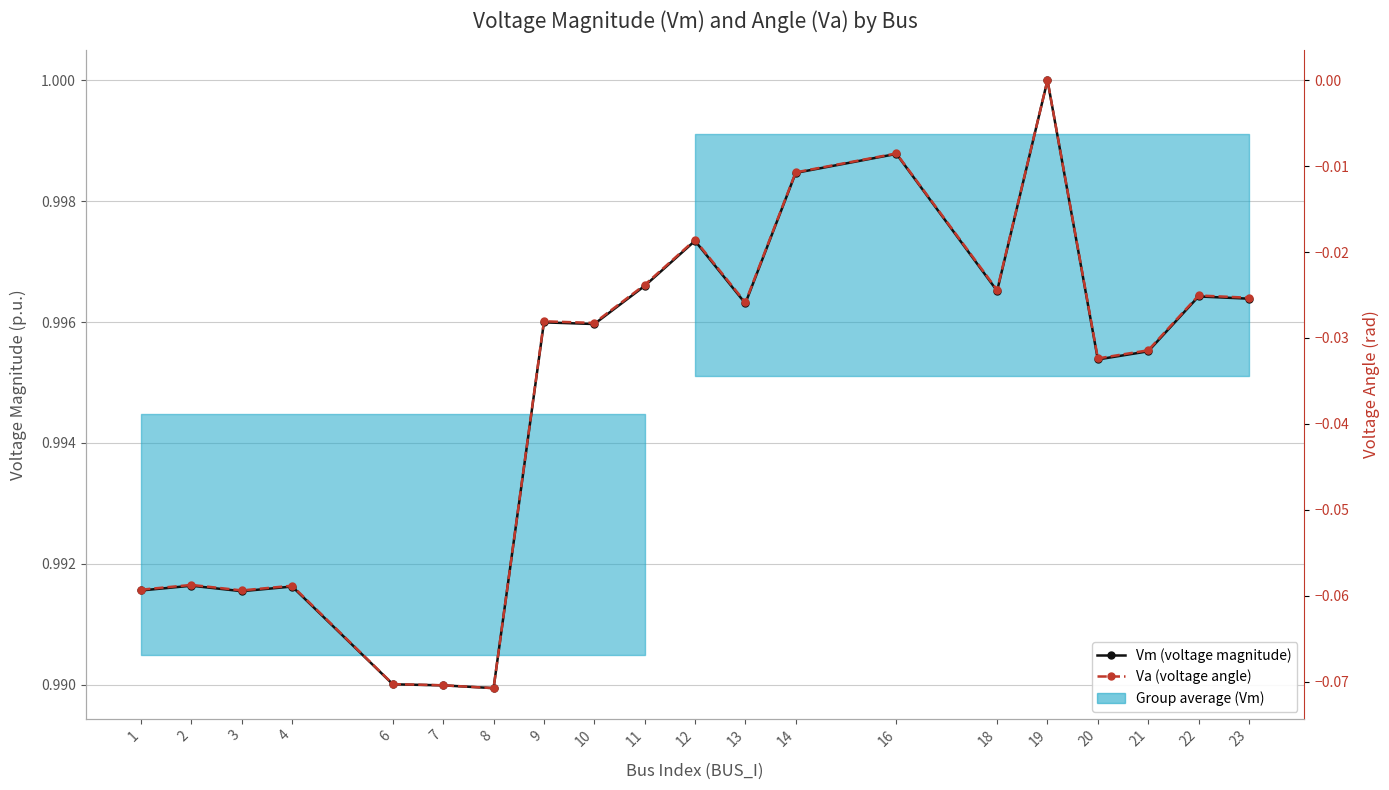

True or false: Vm (voltage magnitude) and Va (voltage angle) intersect in this chart.

False